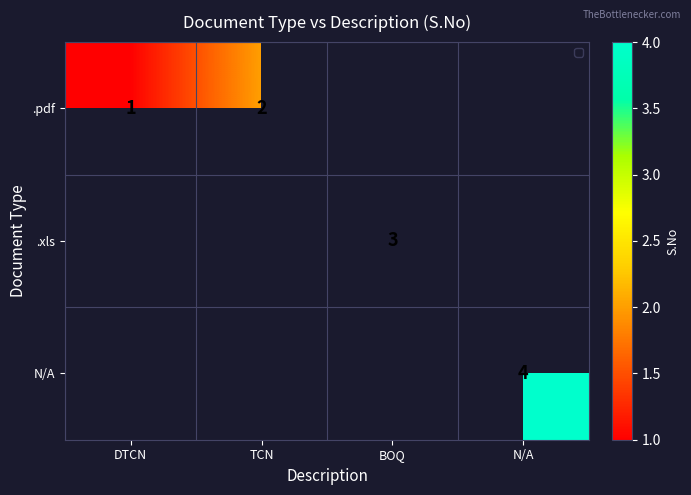

Is it true that .xls equals 1 at BOQ?

False